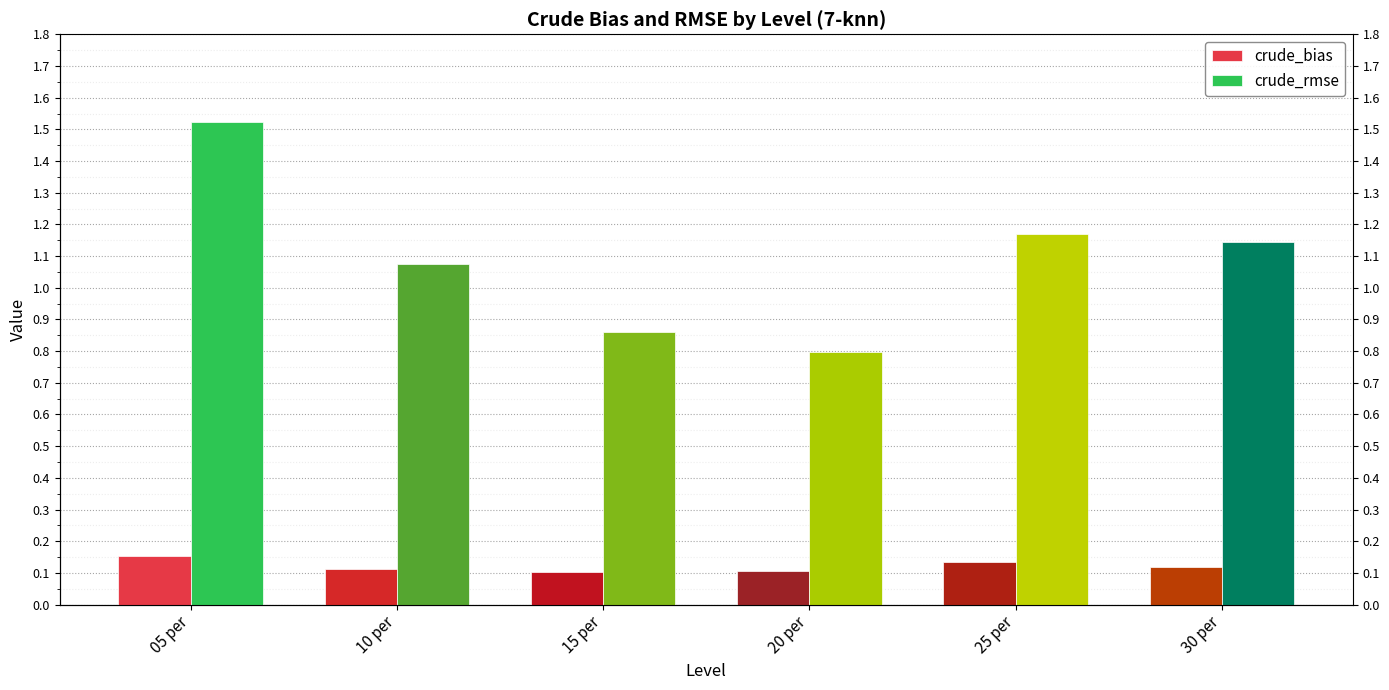

Reading left to right, transcribe all the data shown in this chart.

crude_bias: 05 per=0.2	10 per=0.1	15 per=0.1	20 per=0.1	25 per=0.1	30 per=0.1
crude_rmse: 05 per=1.5	10 per=1.1	15 per=0.9	20 per=0.8	25 per=1.2	30 per=1.1